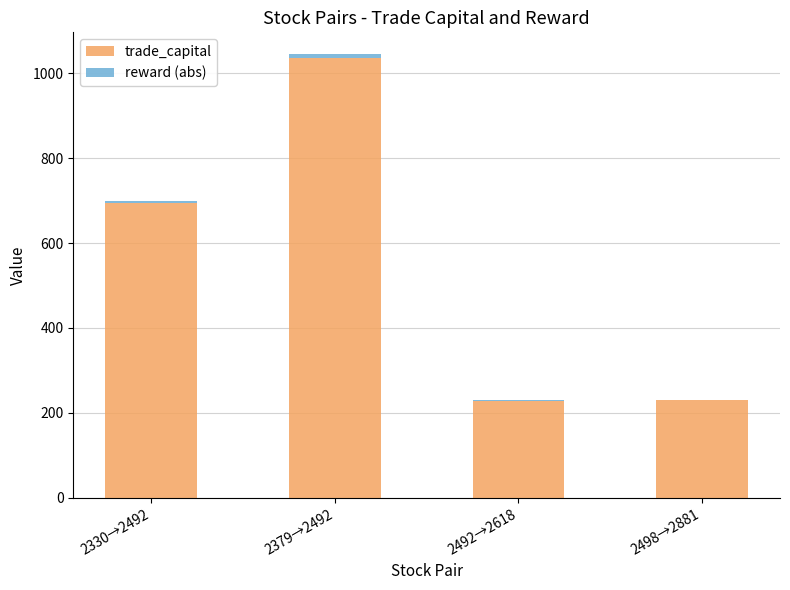

Are the bars horizontal?

No